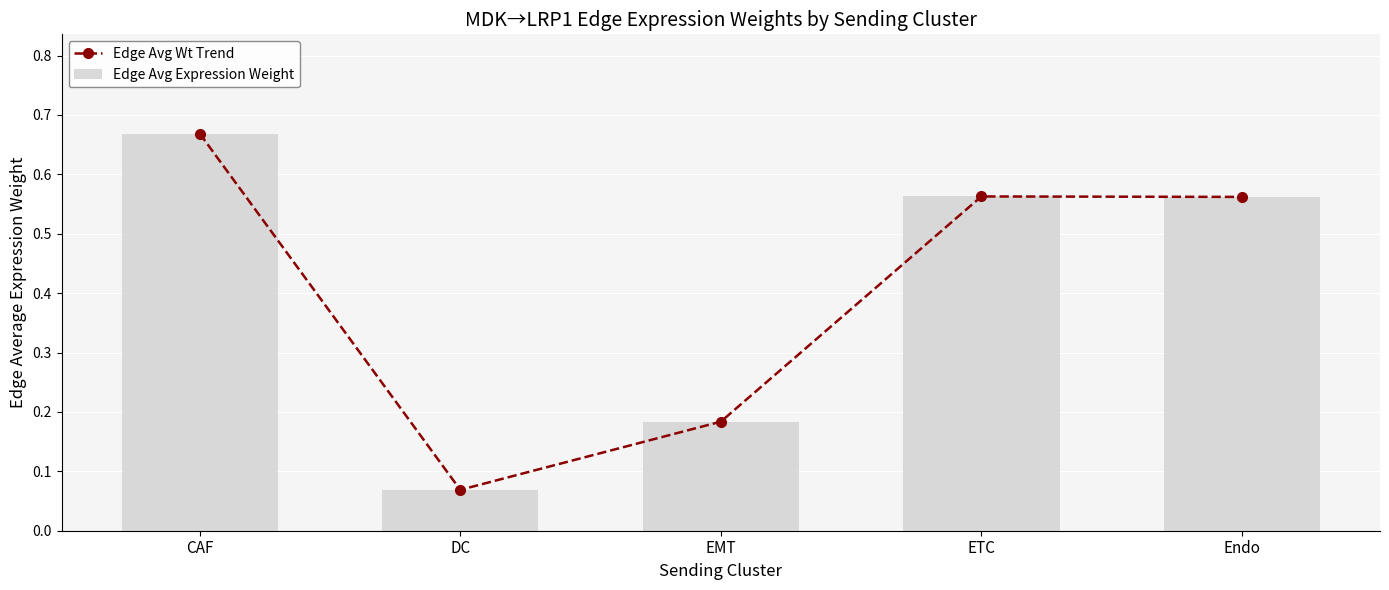

How many groups of bars are there?

5